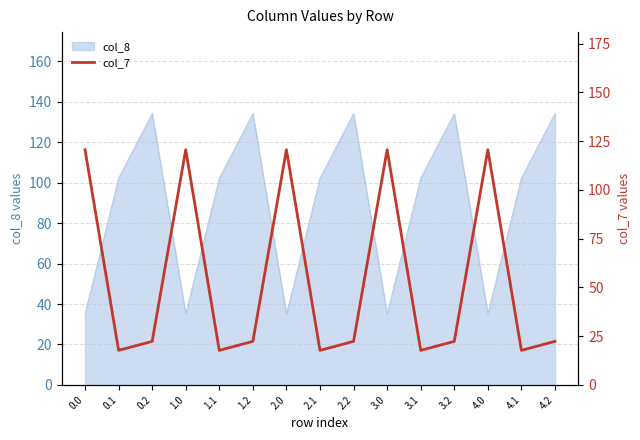

The value of col_8 at 3.0 is 35.0. True or false?

True